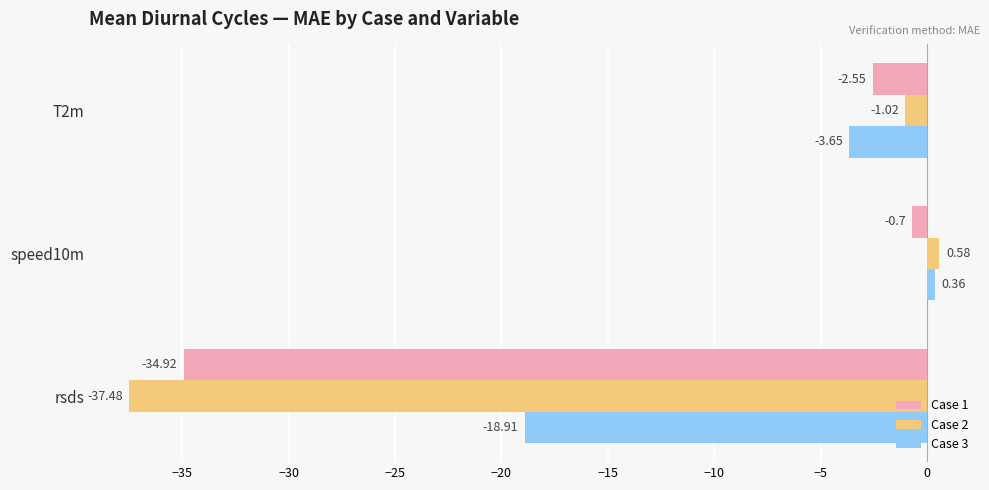

What is the spread (max minus min) of values at speed10m?

1.3